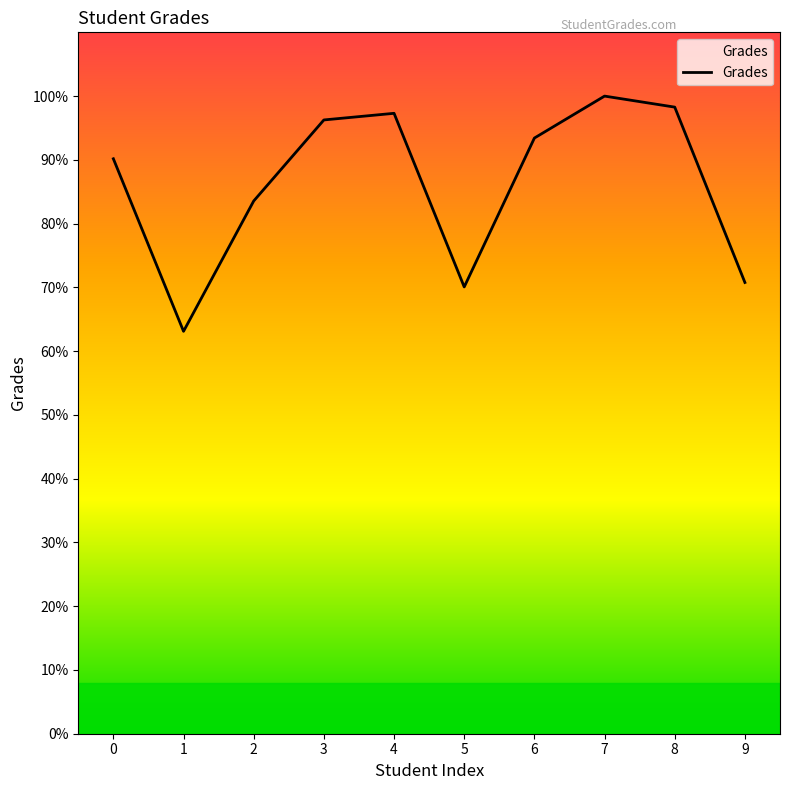

The value at 7 is 144.5. True or false?

False